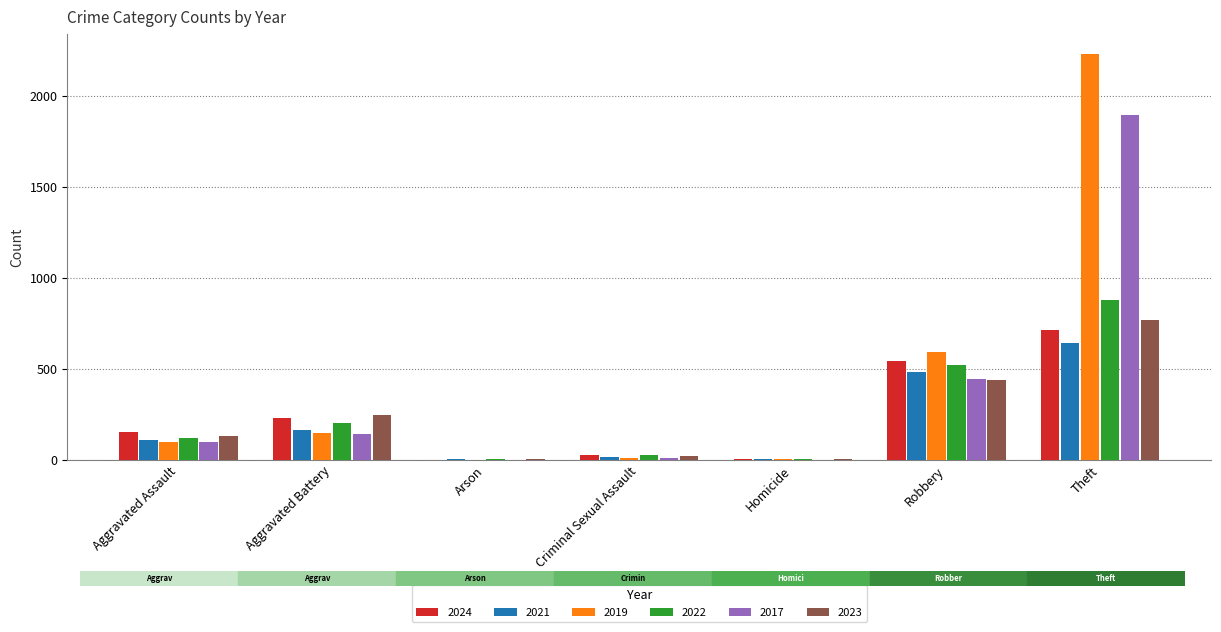

The 2024 series shows 543 at Robbery. True or false?

True